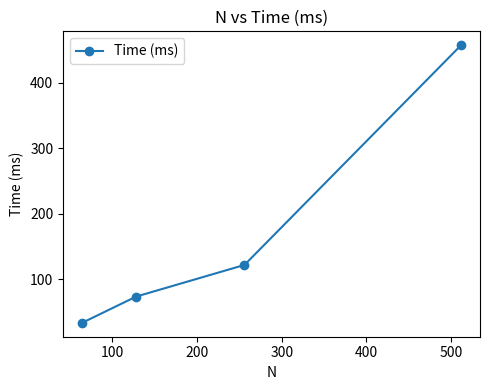

What is the difference between the second highest and minimum values?

88.6